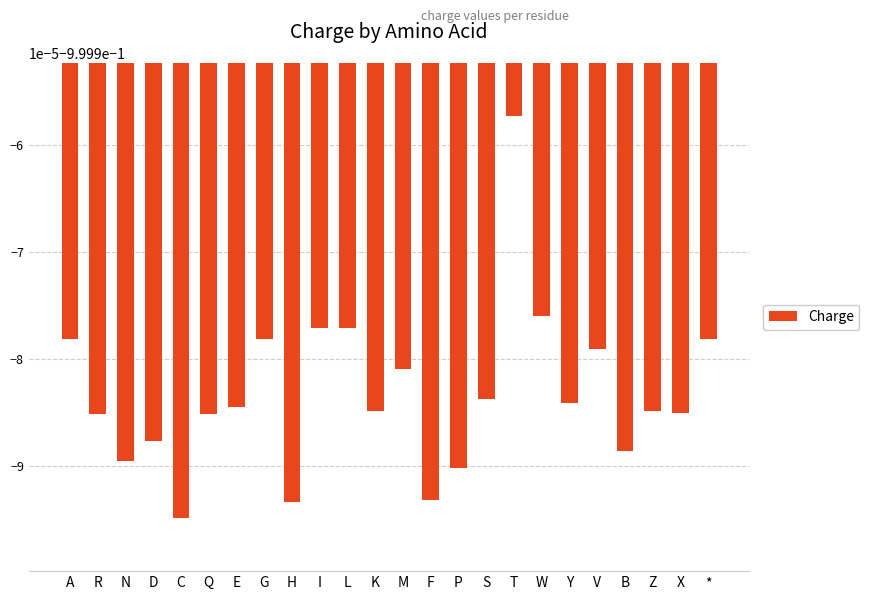

Rank the categories by value from highest to lowest.

T, W, I, L, A, G, *, V, M, S, Y, E, K, Z, X, R, Q, D, B, N, P, F, H, C